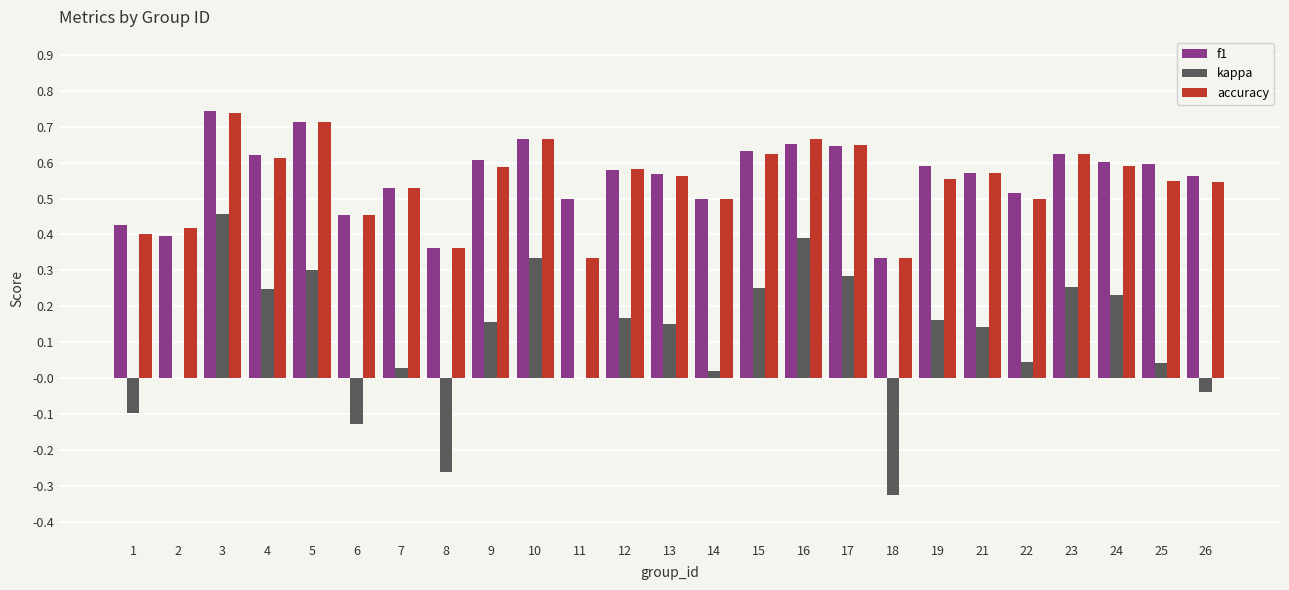

At which category is the sum across all series the highest?

3